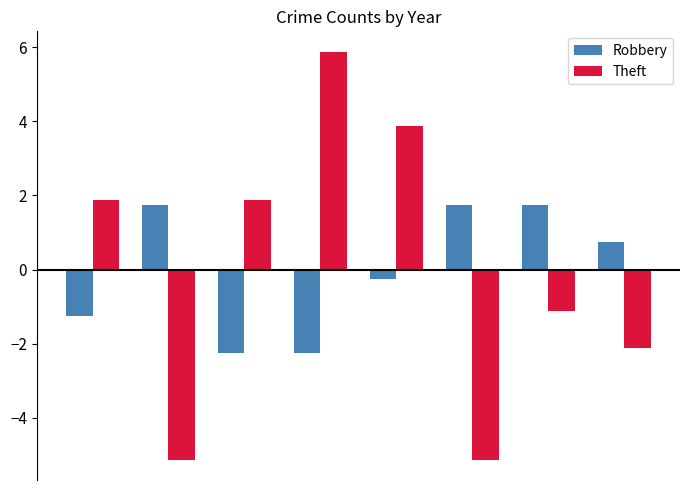

Rank the series by their maximum value, from highest to lowest.

Theft, Robbery